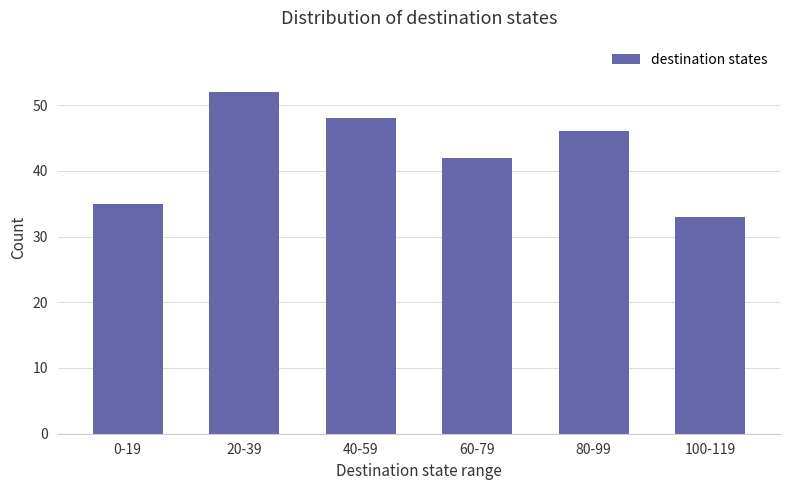

Which label corresponds to the smallest value in the chart?

100-119